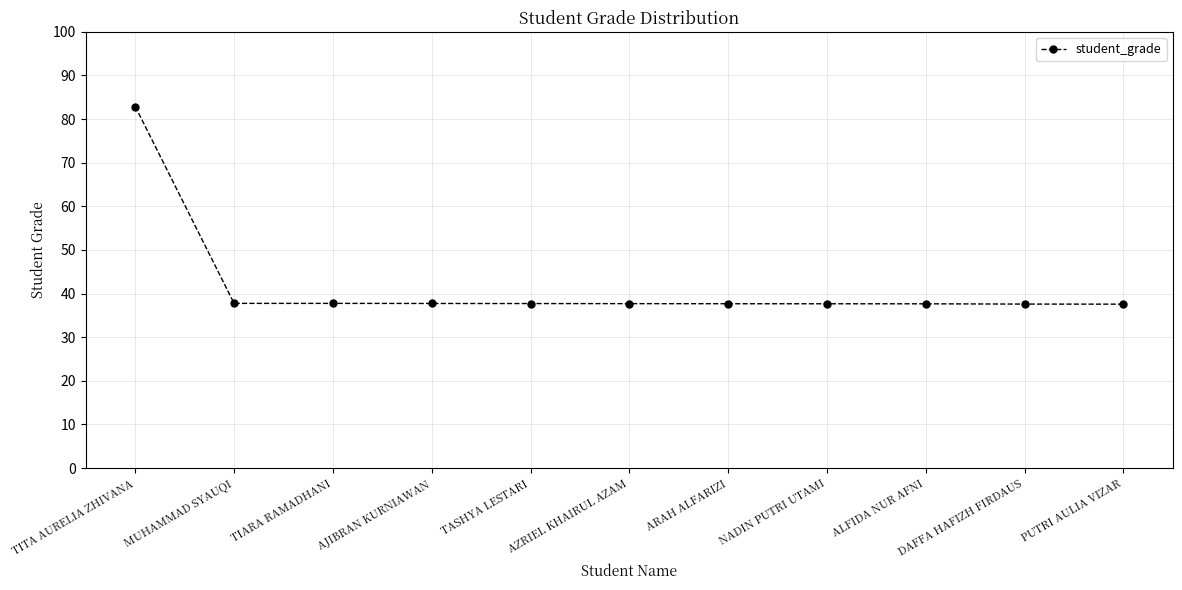

What is the change in value from TITA AURELIA ZHIVANA to ALFIDA NUR AFNI?

-45.2